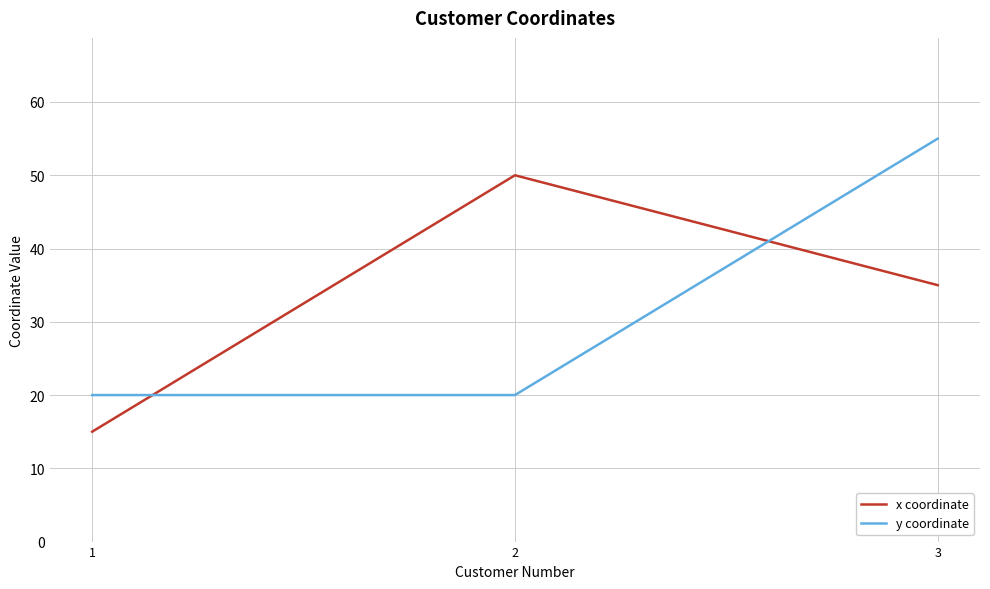

Reading left to right, what are all the values shown in this chart?

x coordinate: 15	50	35
y coordinate: 20	20	55